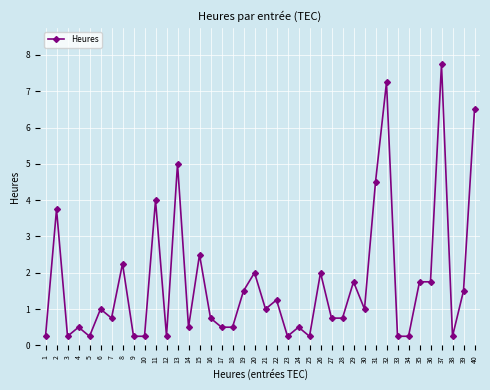

What is the greatest value displayed?

7.8